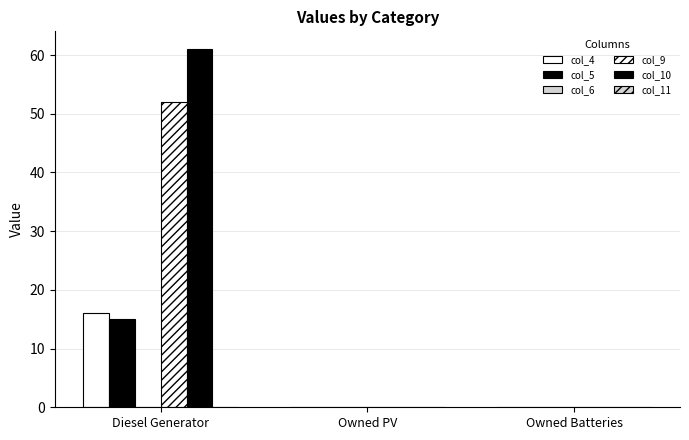

Are the bars horizontal?

No